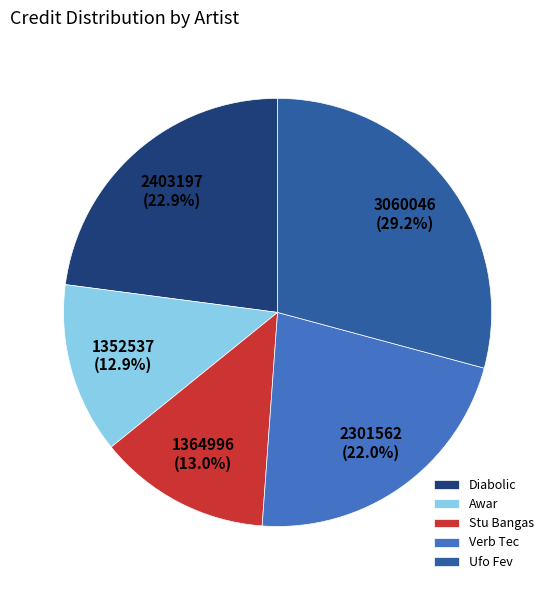

Which category has the biggest portion of the pie?

Ufo Fev